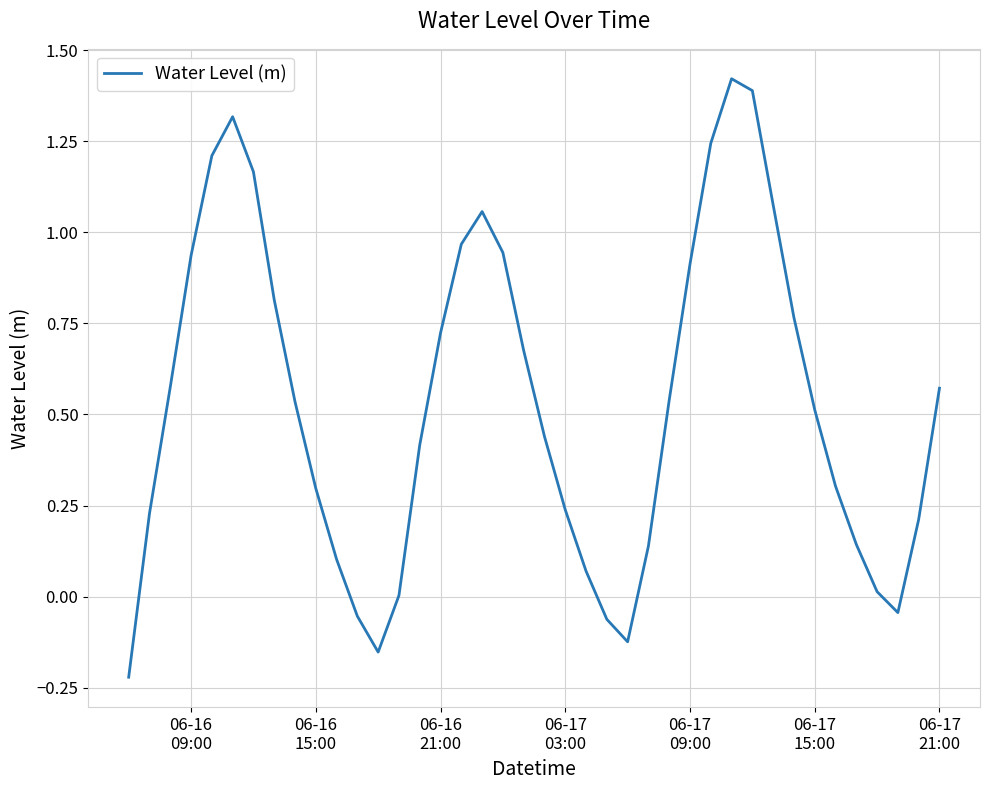

How many lines are shown in the chart?

1